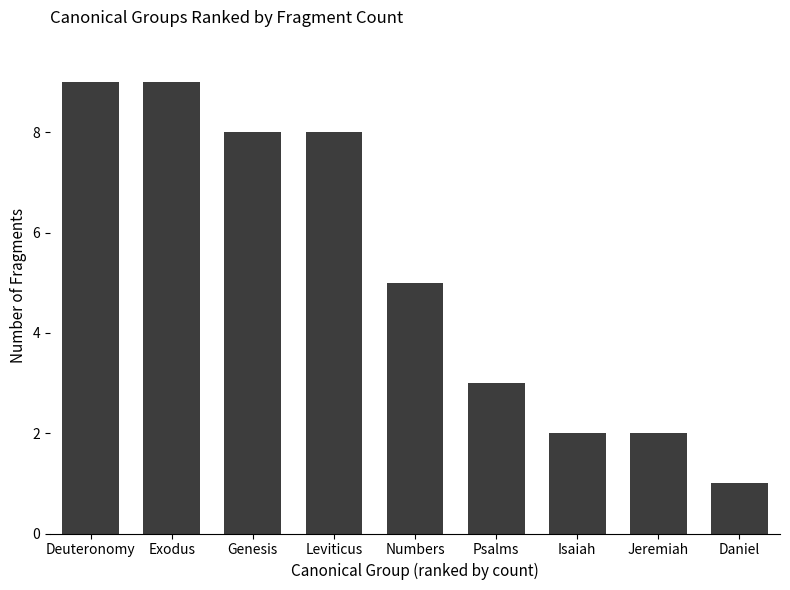

Are the bars horizontal?

No